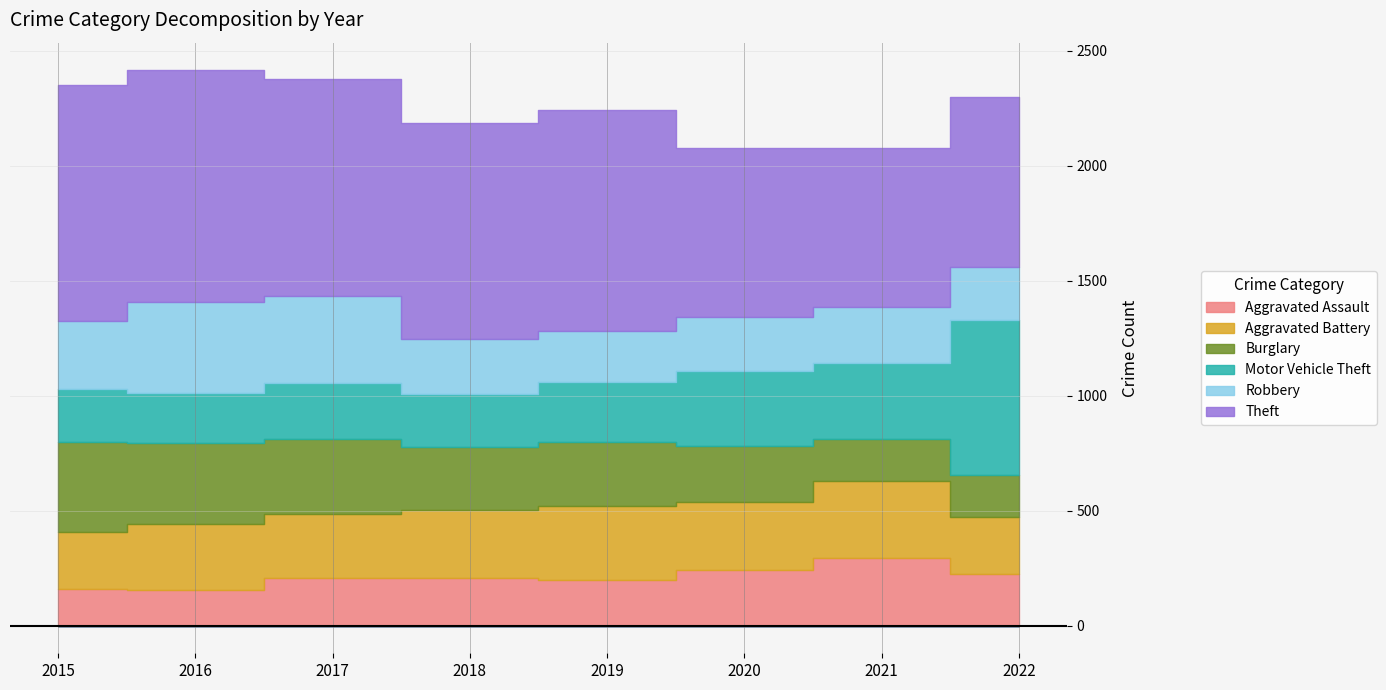

True or false: Aggravated Assault and Theft cross at least once.

False